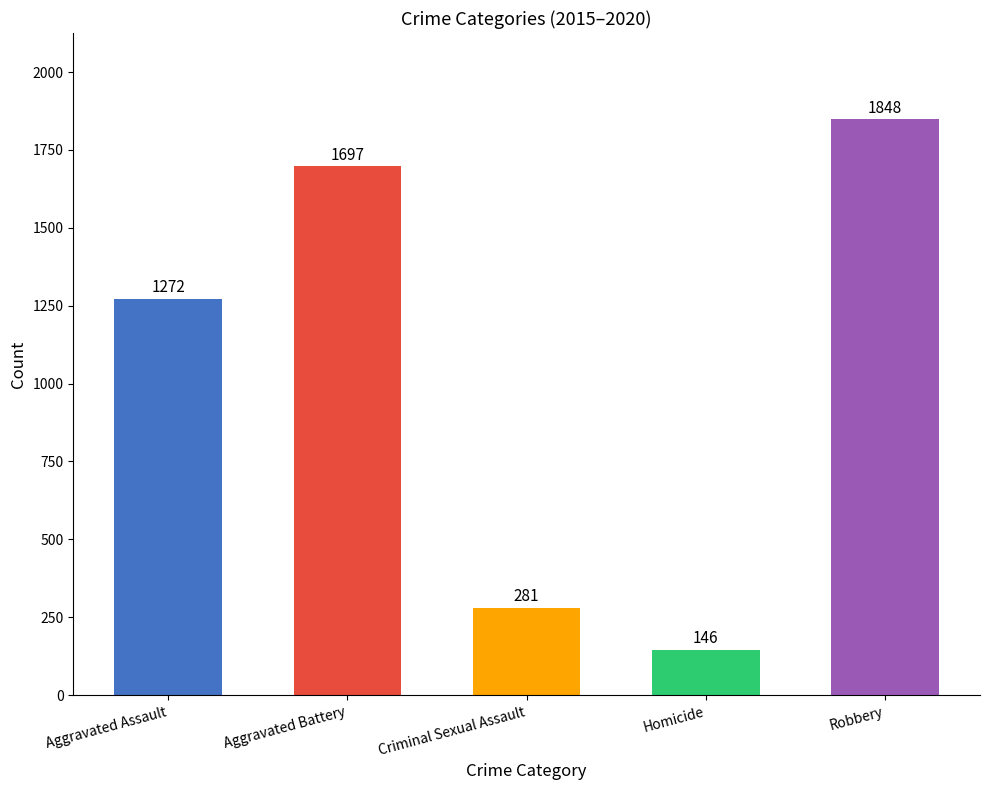

What is the sum of the values at Homicide and Aggravated Assault?

1418